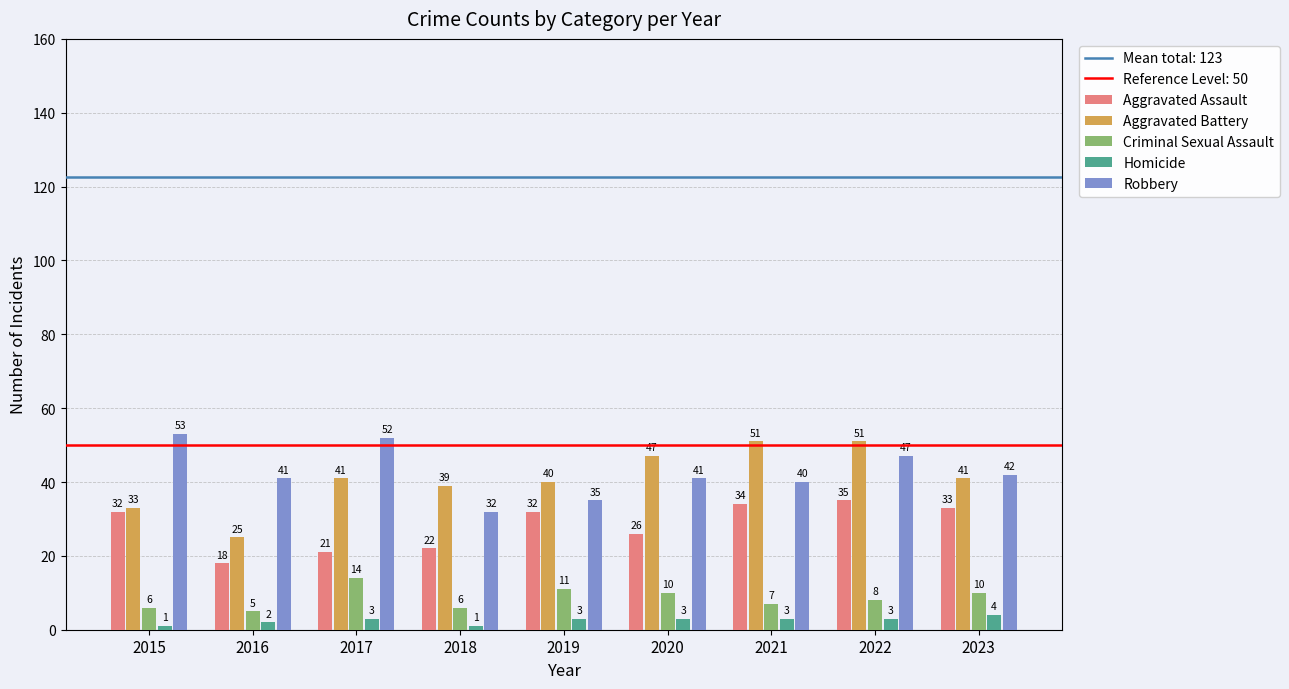

At how many categories does at least one series exceed 32?

9